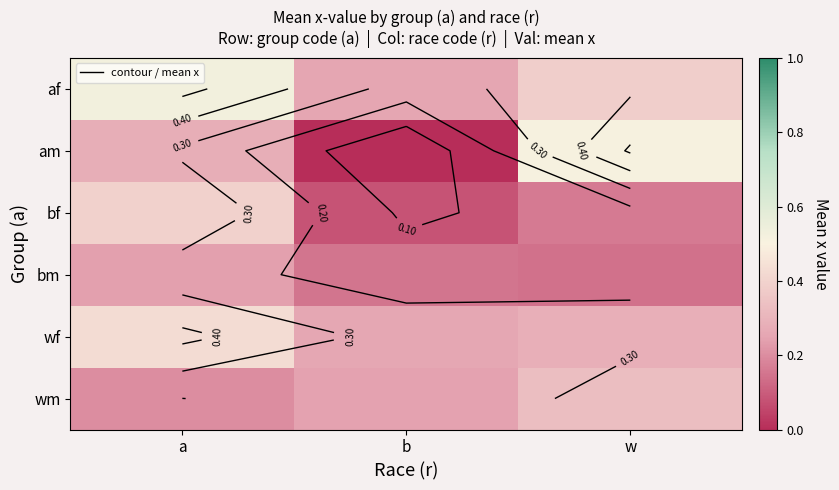

What is the total value across all series at w?

1.8